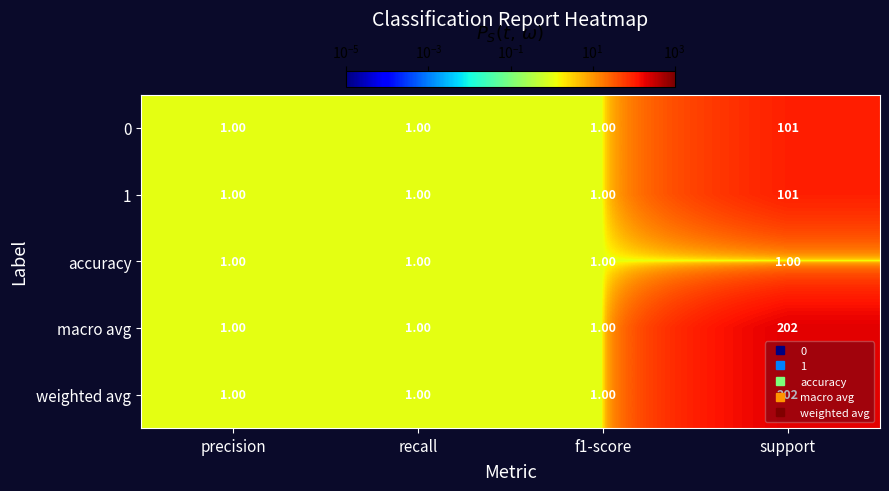

Is the value of 1 at recall greater than the value of 0 at support?

No